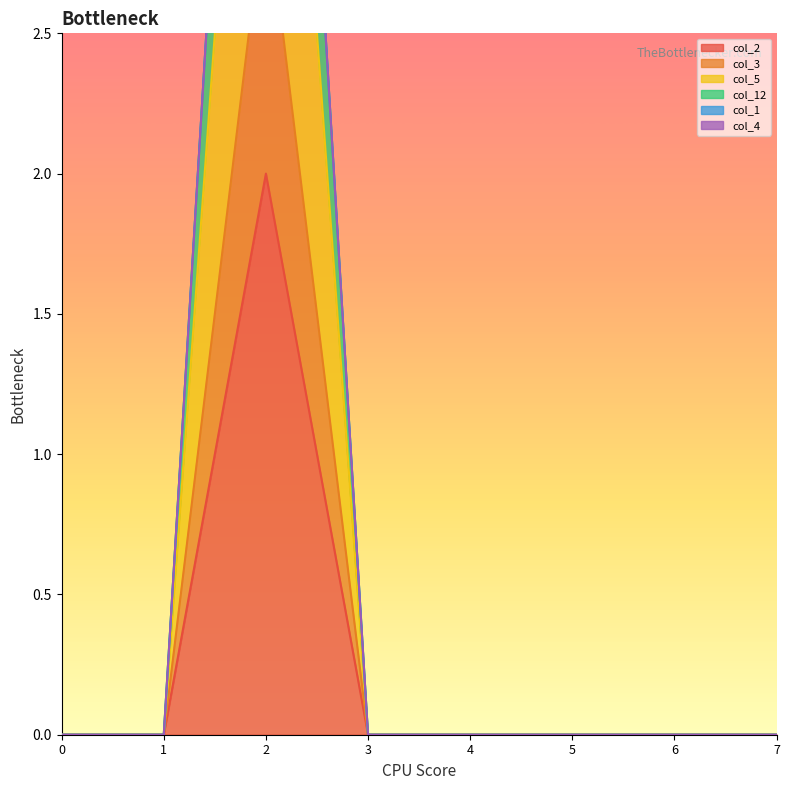

Is it true that col_2 equals 0 at 1?

True